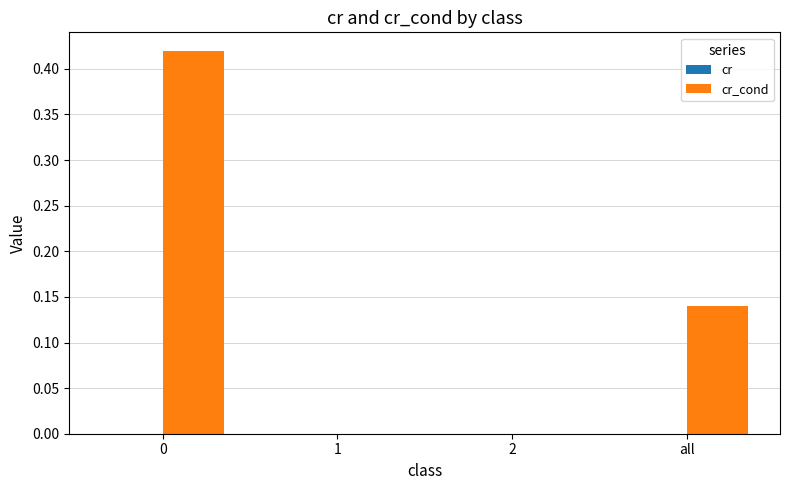

Where is cr_cond nearest to the value 0?

2